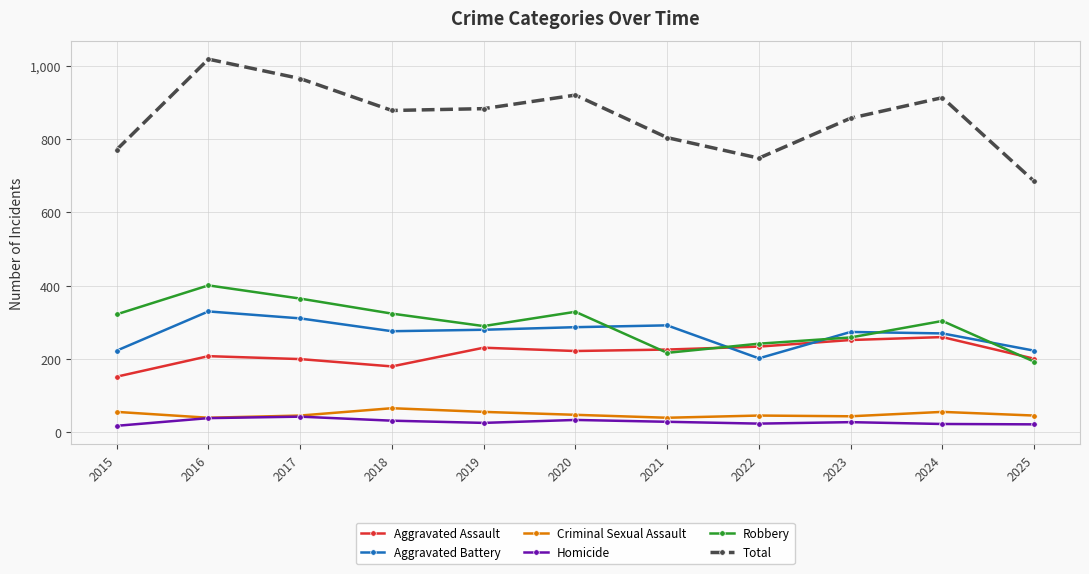

What is the value of the Homicide point at the 2nd from the left?

39